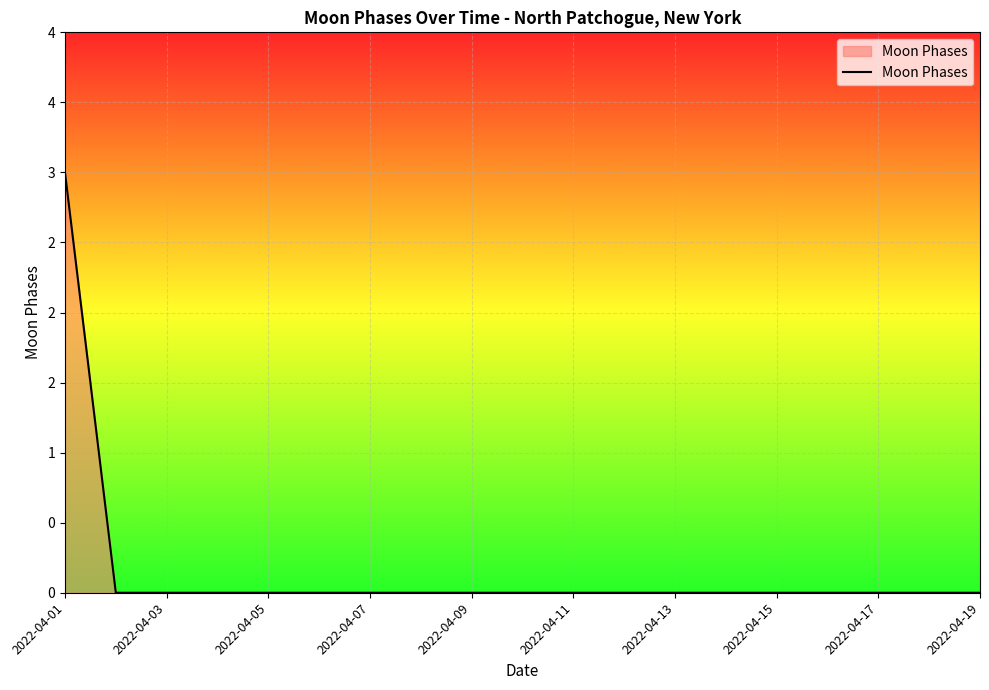

Does the chart display data point markers on the line(s)?

No